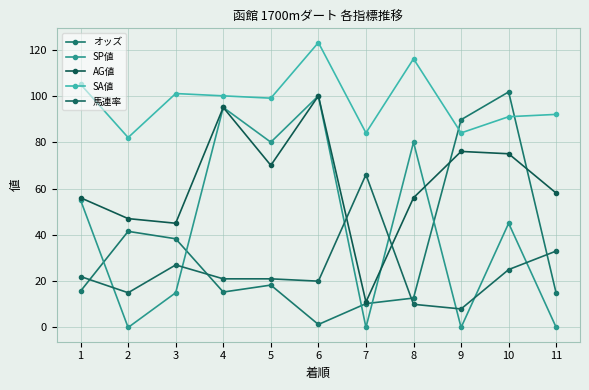

How many interior local peaks does the SP値 series have?

4